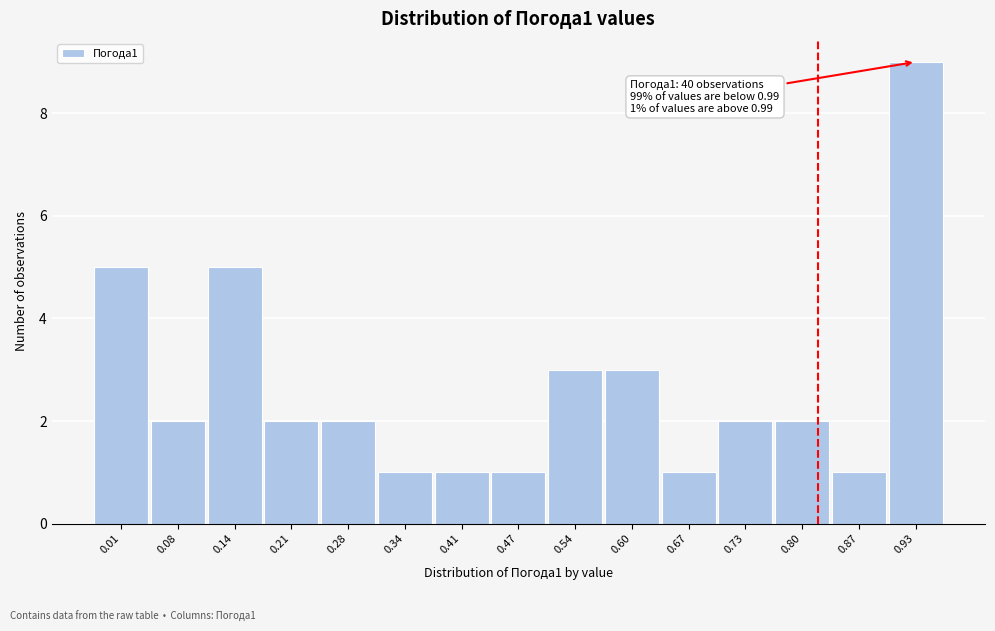

Reading left to right, what are all the values shown in this chart?

5	2	5	2	2	1	1	1	3	3	1	2	2	1	9